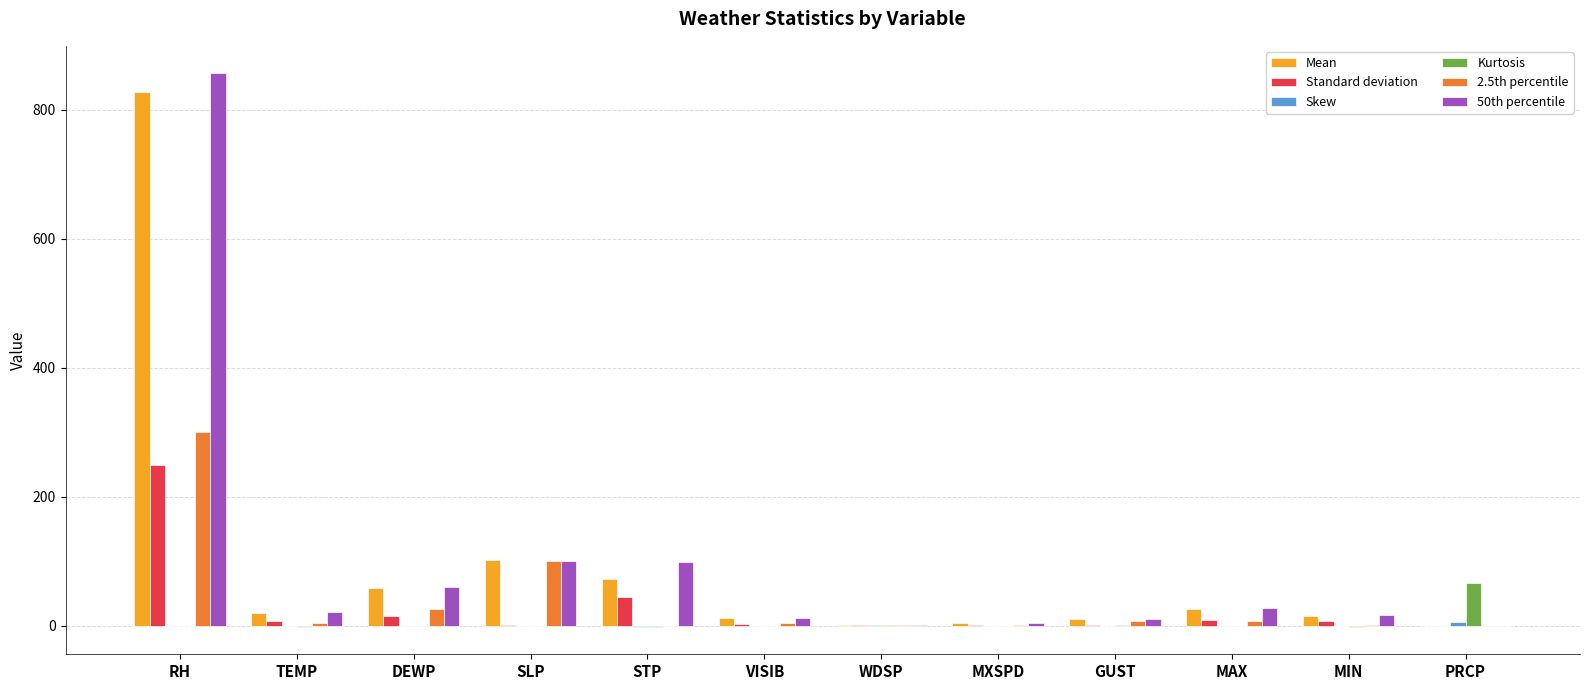

What is the maximum value for Standard deviation?

249.6